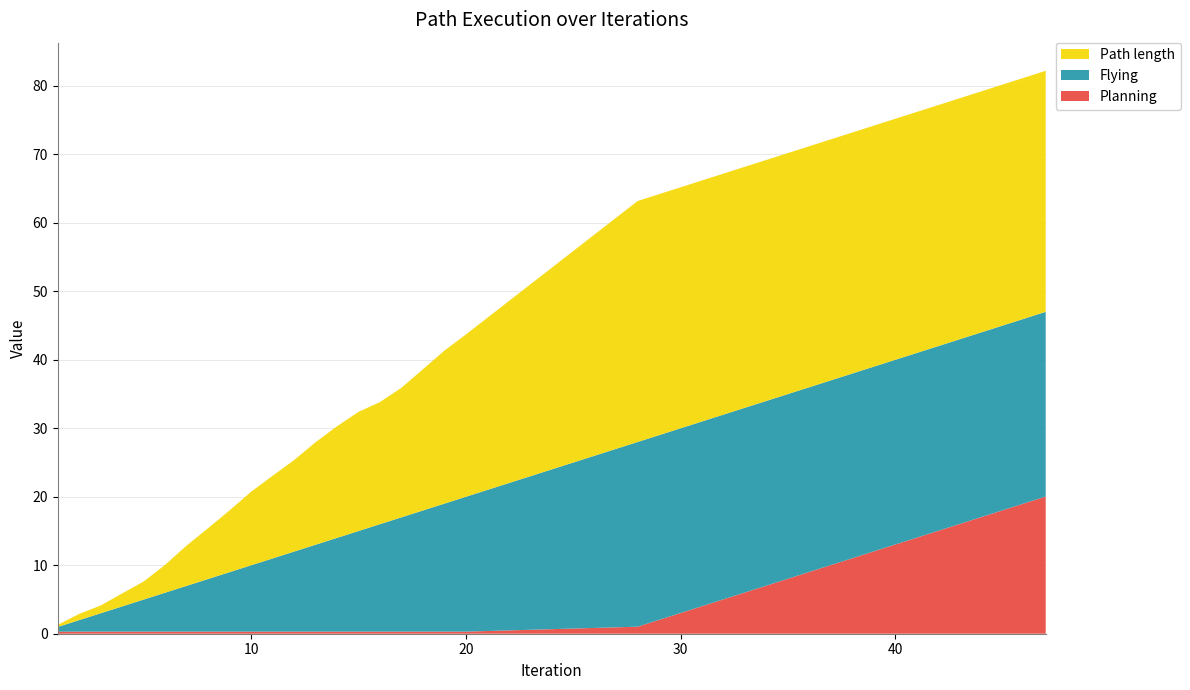

Reading right to left, list all the values displayed in this chart.

Planning: 47=20.0	46=19.0	45=18.0	44=17.0	43=16.0	42=15.0	41=14.0	40=13.0	39=12.0	38=11.0	37=10.0	36=9.0	35=8.0	34=7.0	33=6.0	32=5.0	31=4.0	30=3.0	29=2.0	28=1.0	20=0.3	19=0.3	18=0.3	17=0.3	16=0.3	15=0.3	14=0.3	13=0.3	12=0.3	11=0.3	10=0.3	9=0.3	8=0.3	7=0.3	6=0.3	5=0.3	4=0.3	3=0.3	2=0.3	1=0.3
Flying: 47=27.0	46=27.0	45=27.0	44=27.0	43=27.0	42=27.0	41=27.0	40=27.0	39=27.0	38=27.0	37=27.0	36=27.0	35=27.0	34=27.0	33=27.0	32=27.0	31=27.0	30=27.0	29=27.0	28=27.0	20=19.7	19=18.7	18=17.7	17=16.7	16=15.7	15=14.7	14=13.7	13=12.7	12=11.7	11=10.7	10=9.7	9=8.7	8=7.7	7=6.7	6=5.7	5=4.7	4=3.7	3=2.7	2=1.7	1=0.7
Path length: 47=35.2	46=35.2	45=35.2	44=35.2	43=35.2	42=35.2	41=35.2	40=35.2	39=35.2	38=35.2	37=35.2	36=35.2	35=35.2	34=35.2	33=35.2	32=35.2	31=35.2	30=35.2	29=35.2	28=35.2	20=23.7	19=22.3	18=20.6	17=18.9	16=17.8	15=17.4	14=16.3	13=15.0	12=13.3	11=12.1	10=10.7	9=9.0	8=7.4	7=5.9	6=4.1	5=2.6	4=1.9	3=1.1	2=0.9	1=0.3